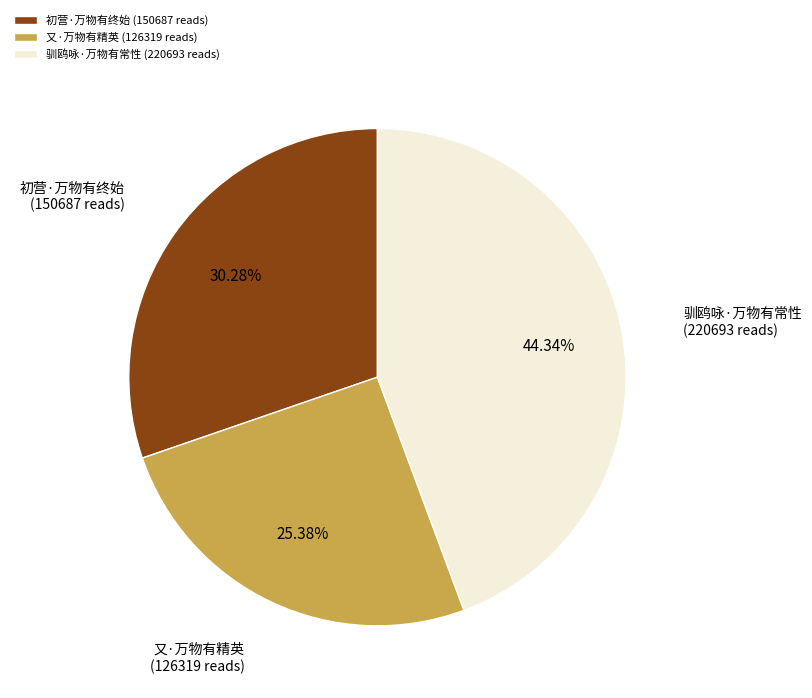

What percentage do 驯鸥咏·万物有常性 and 初营·万物有终始 together represent?

74.6%